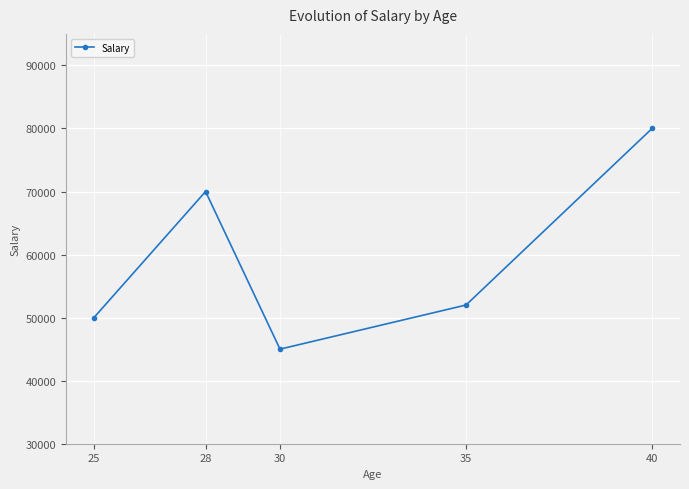

Reading left to right, extract all data points from this chart.

25=50000	28=70000	30=45000	35=52000	40=80000